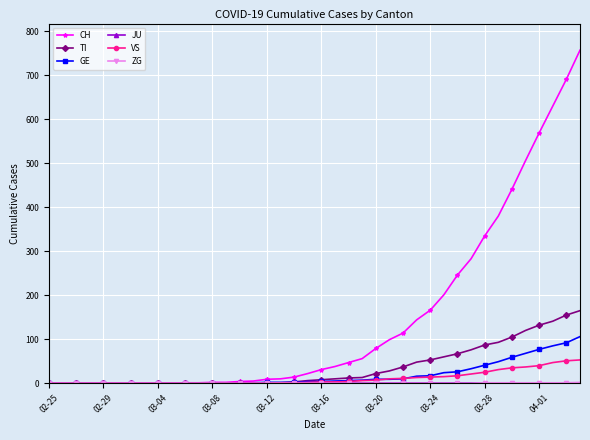

What is the greatest value displayed?

757